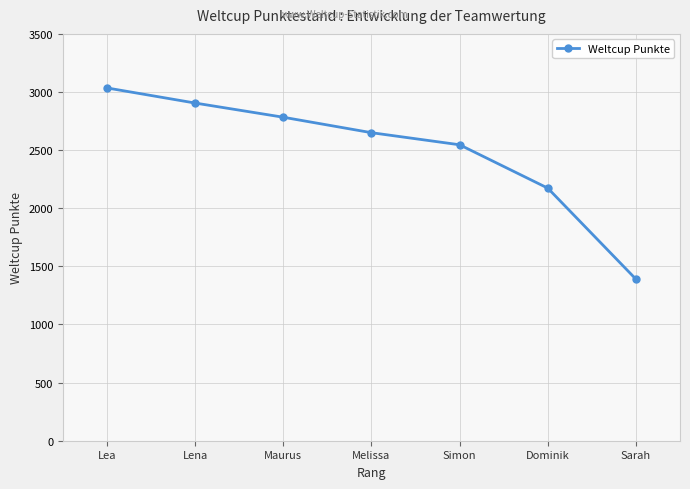

What is the difference between the maximum and minimum values?

1645